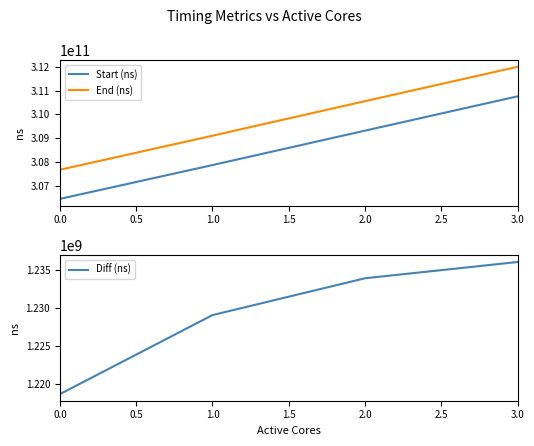

How many values in the Start (ns) series exceed 309322462175?

1